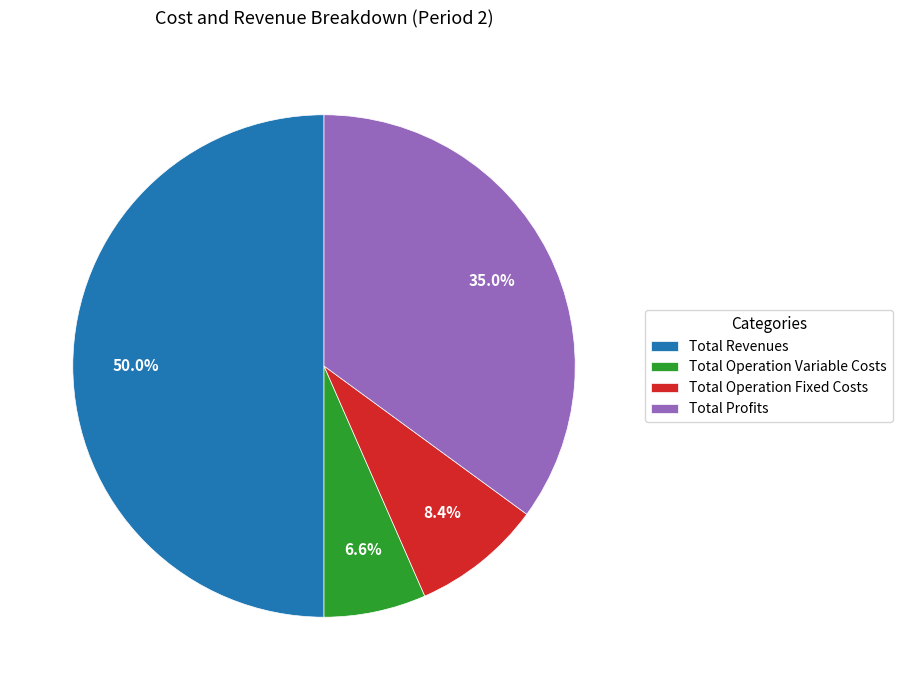

What is the total percentage of Total Operation Variable Costs and Total Operation Fixed Costs?

15.0%